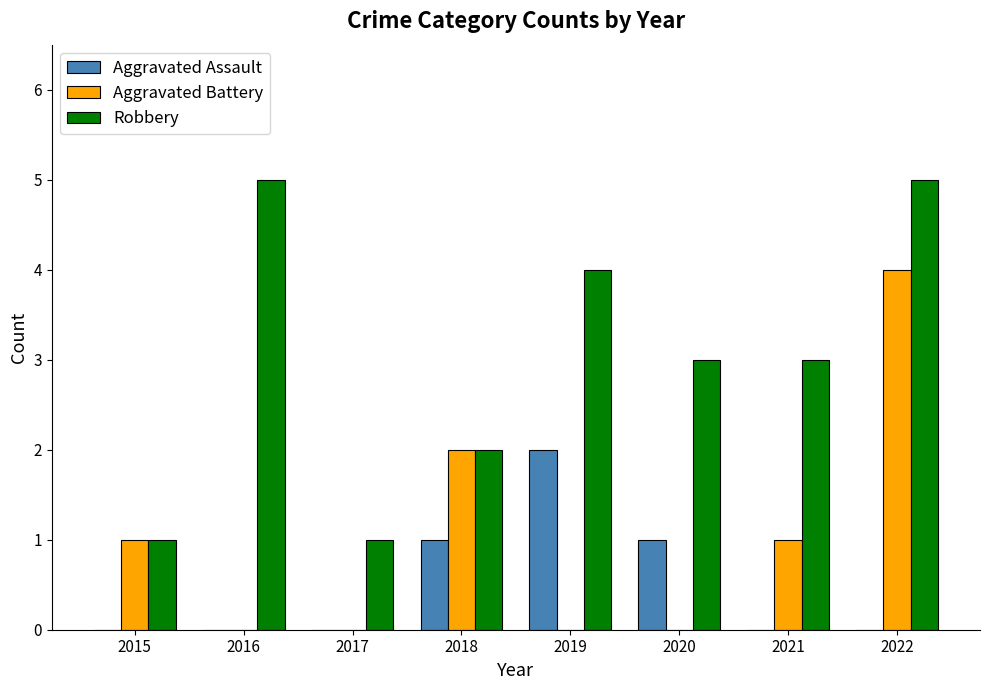

Which category has the highest value in the Aggravated Assault series?

2019